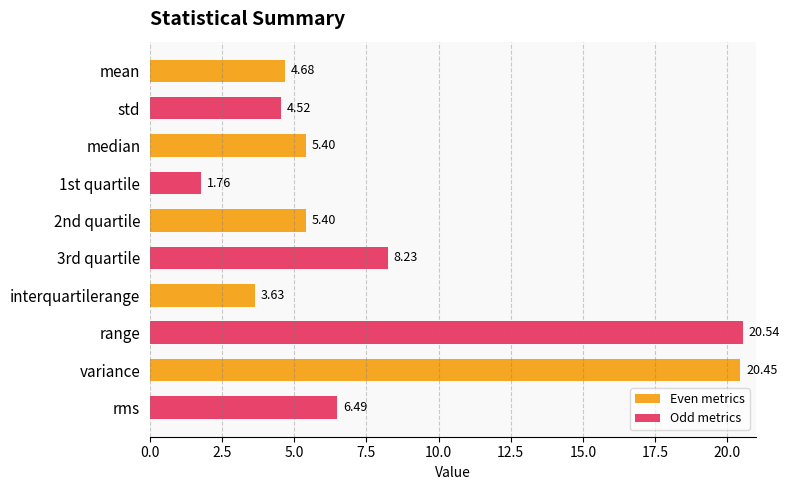

At which category is the sum across all series the highest?

variance